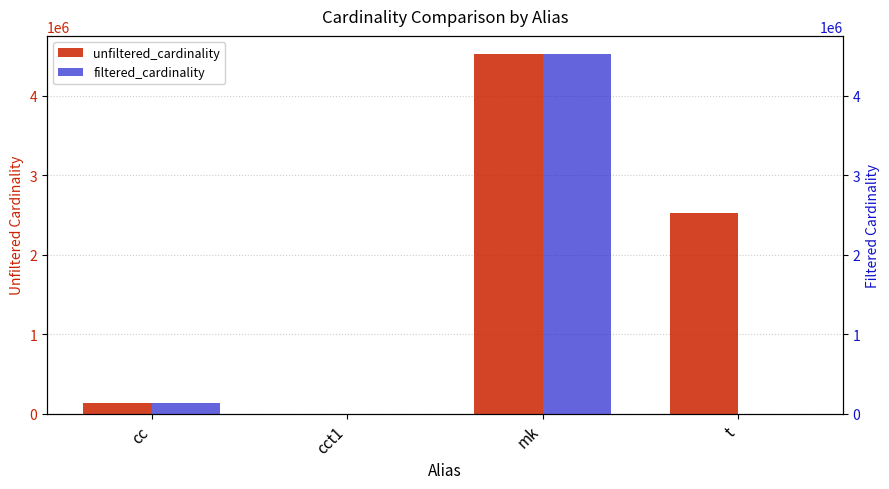

At how many categories does at least one series exceed 3194851?

1